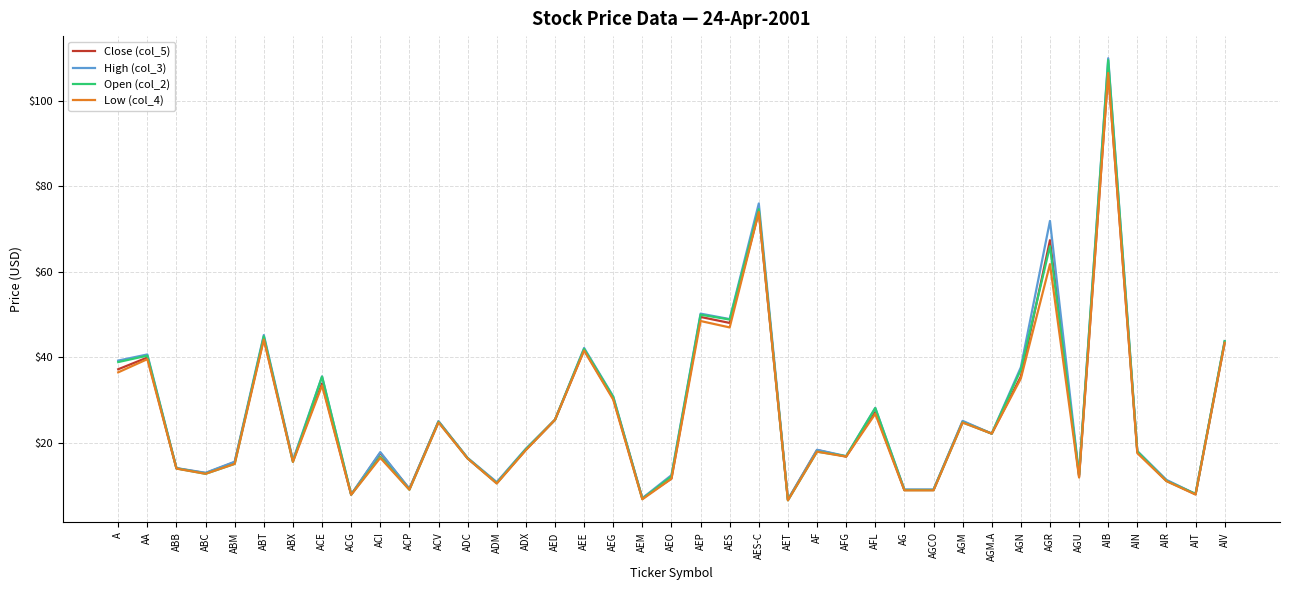

What position from the left is AGR?

33